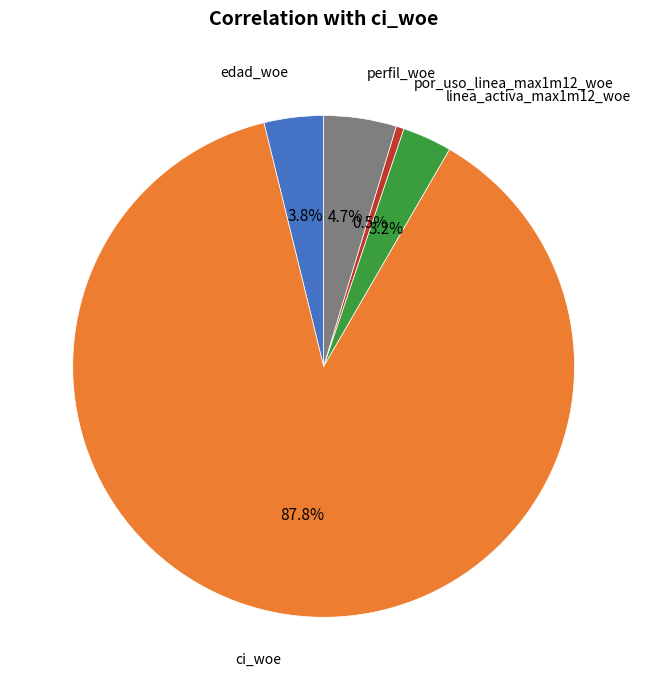

What percentage is NOT represented by linea_activa_max1m12_woe?

96.8%